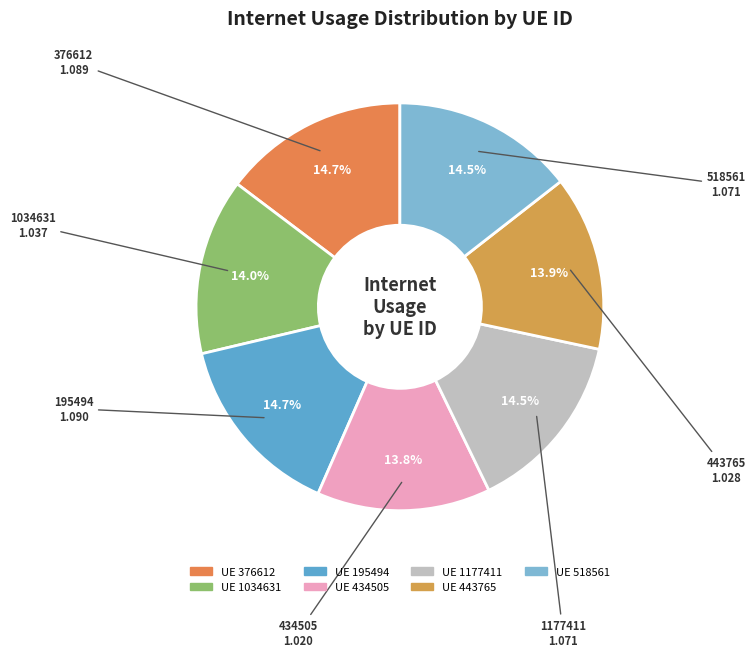

What is the largest slice in the pie chart?

195494